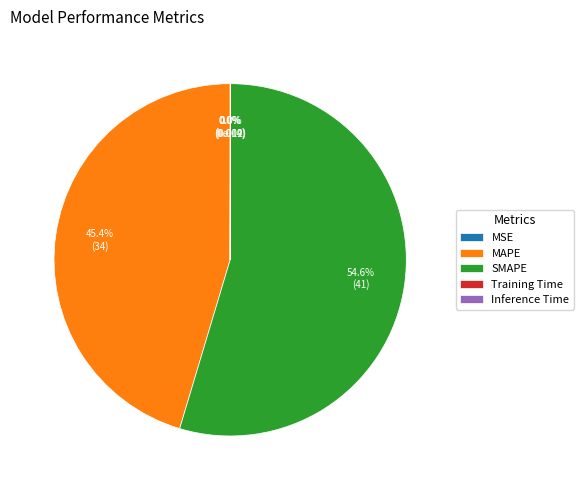

Combined, do MAPE and Training Time account for over 50%?

No